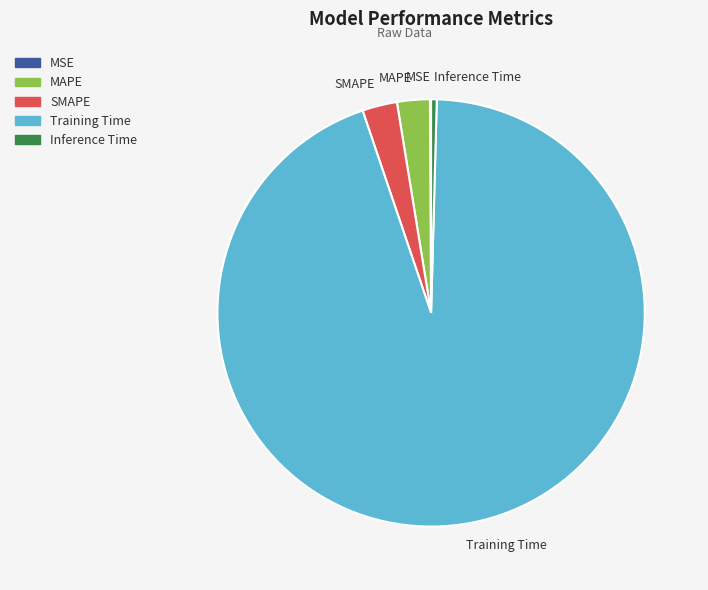

Do Training Time and MAPE together represent more than half of the pie?

Yes